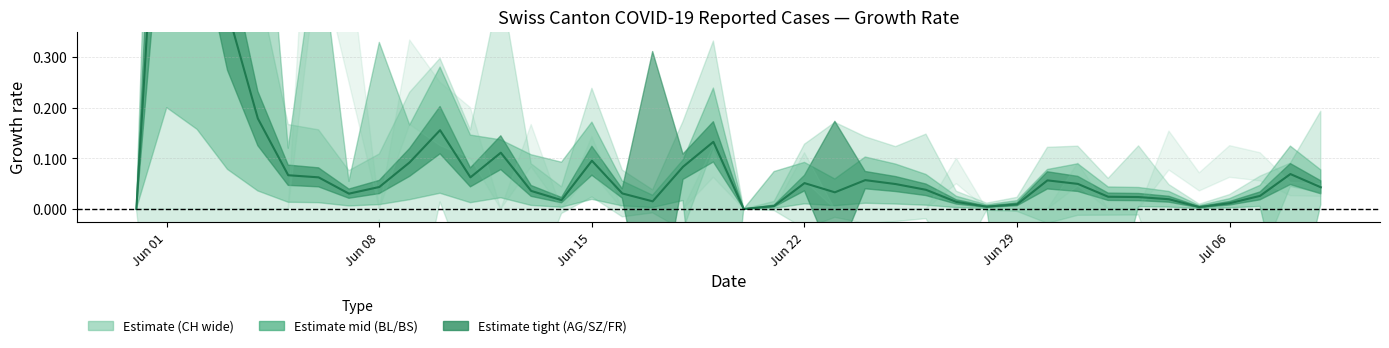

At which category does the data reach its first local peak?

Jun 01